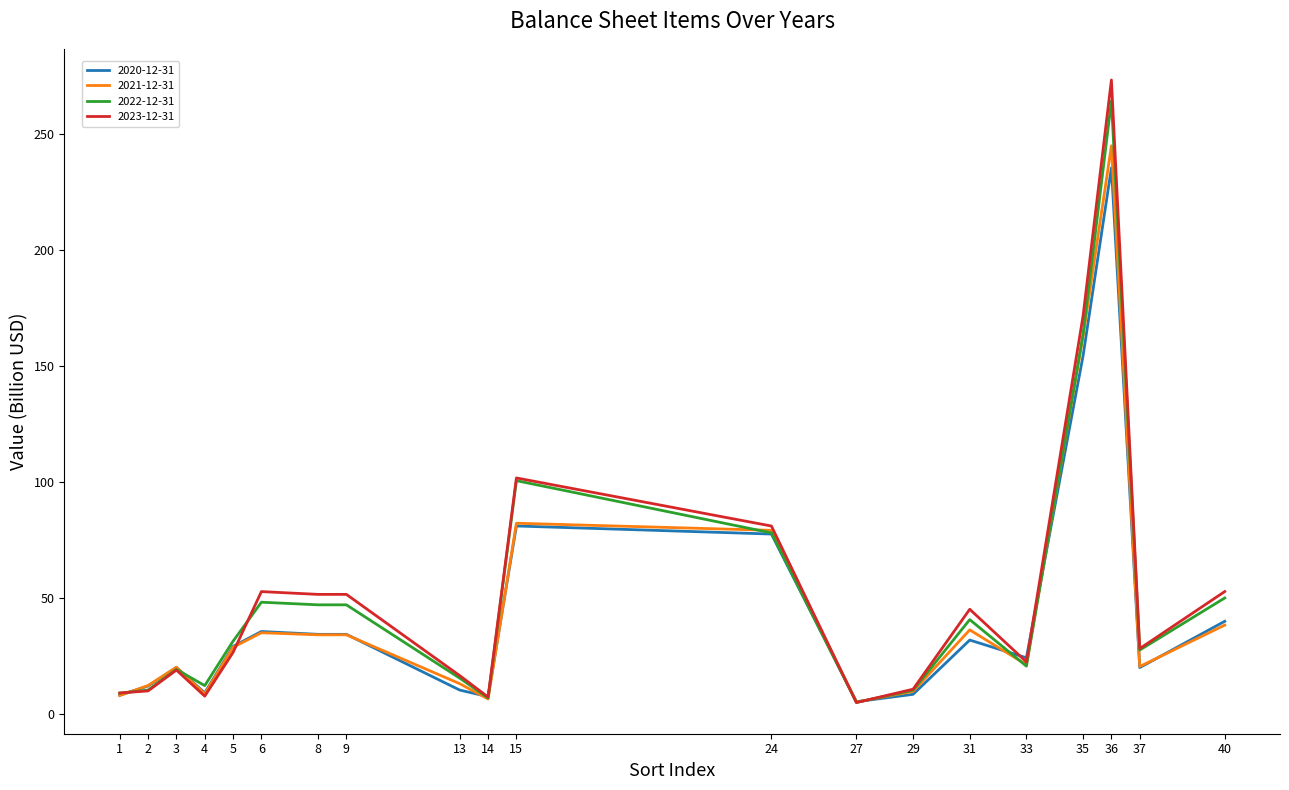

Count the number of data series in this chart.

4